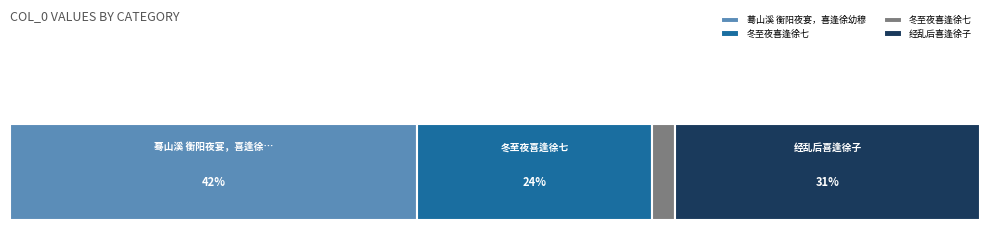

At which category does the chart reach its minimum across all series?

冬至夜喜逢徐七